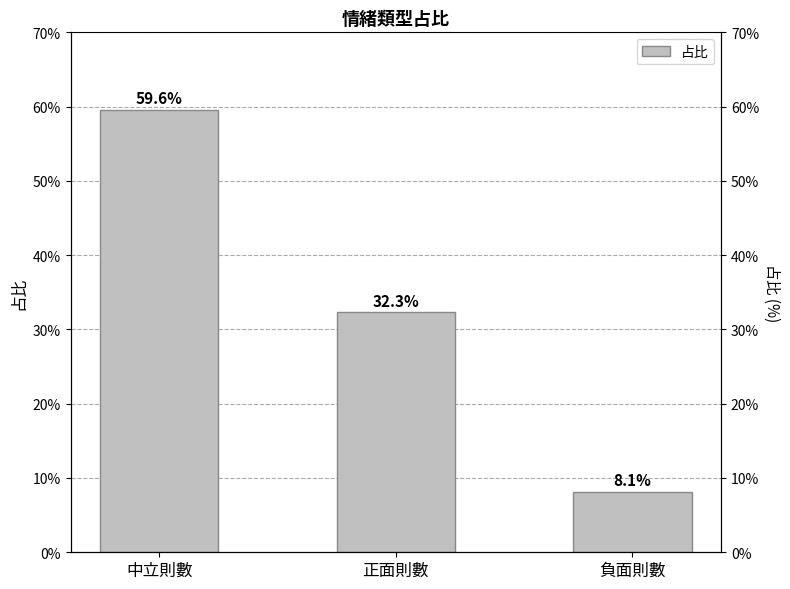

Are the bars grouped side by side (vs. stacked)?

No